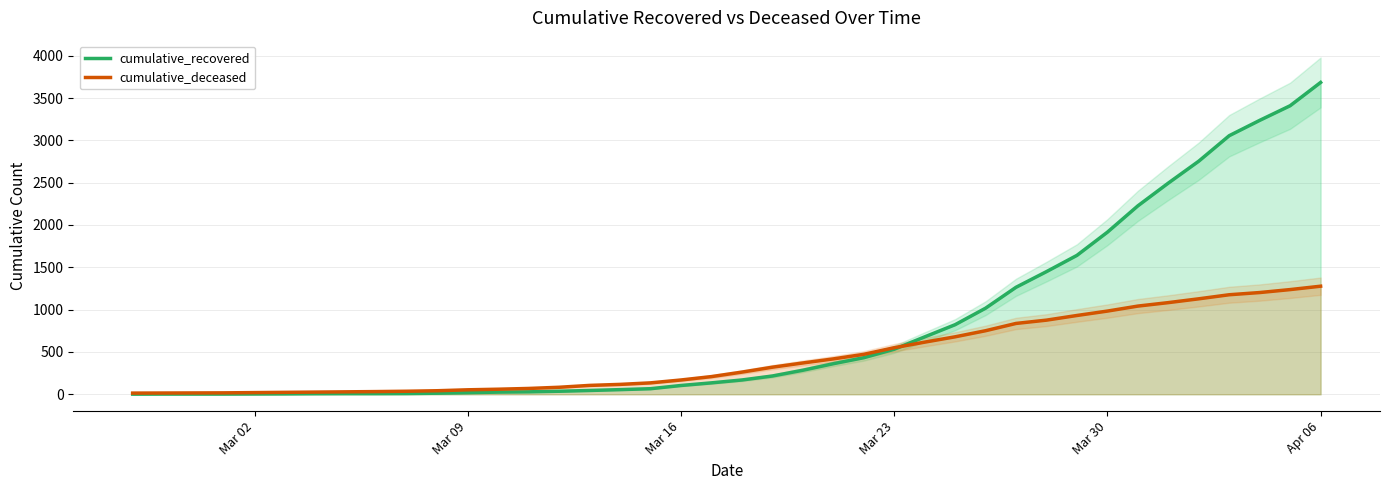

At which label does cumulative_recovered reach its peak?

Apr 06